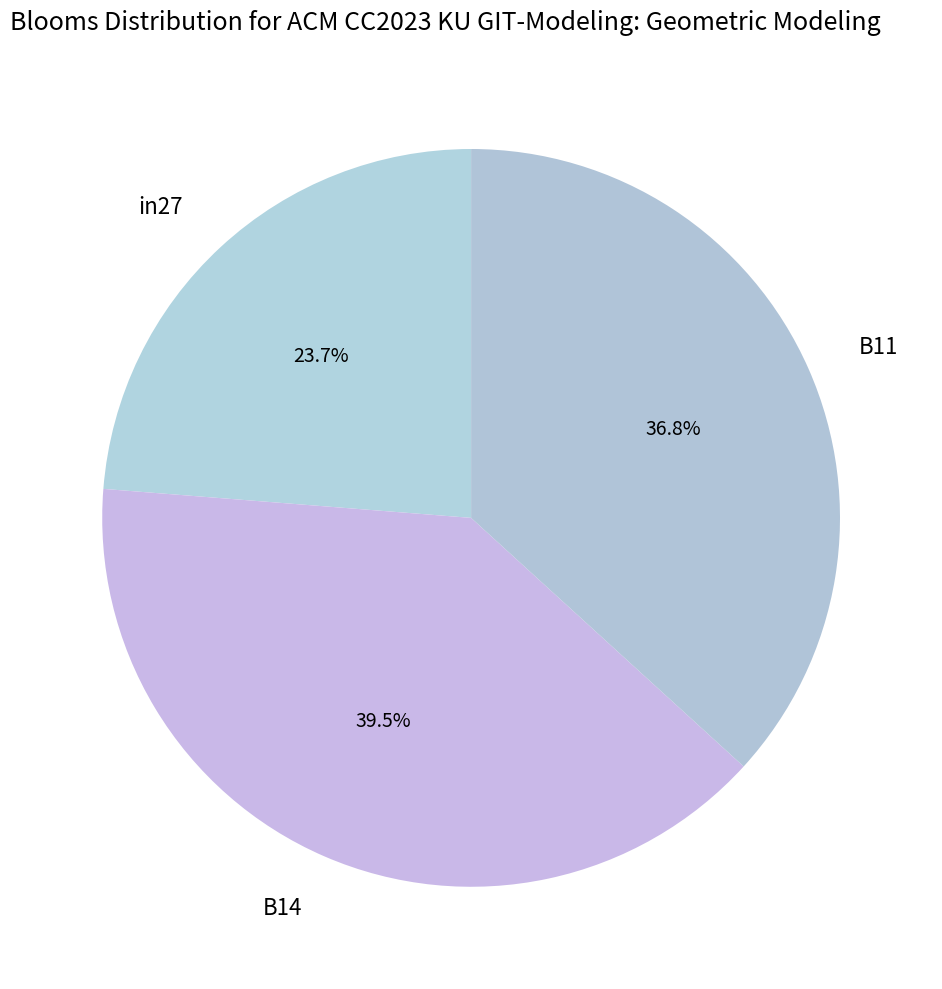

Is there any slice that represents more than half of the pie?

No